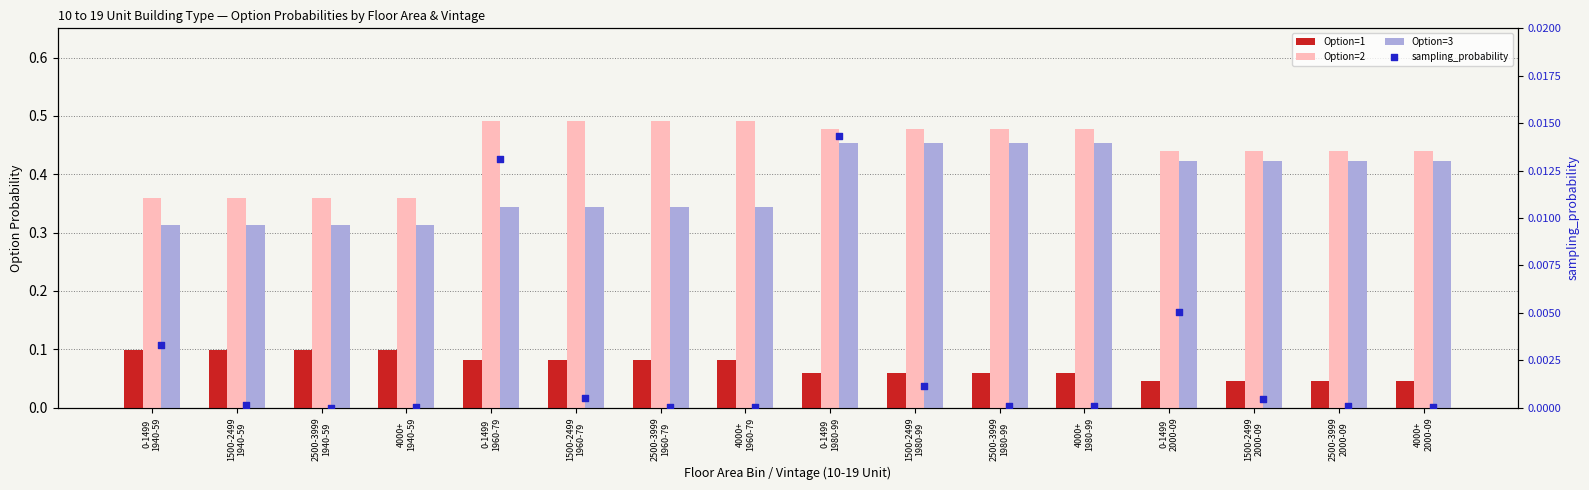

Is the value of Option=2 at 2500-3999
1980-99 greater than the value of sampling_probability at 4000+
1980-99?

Yes